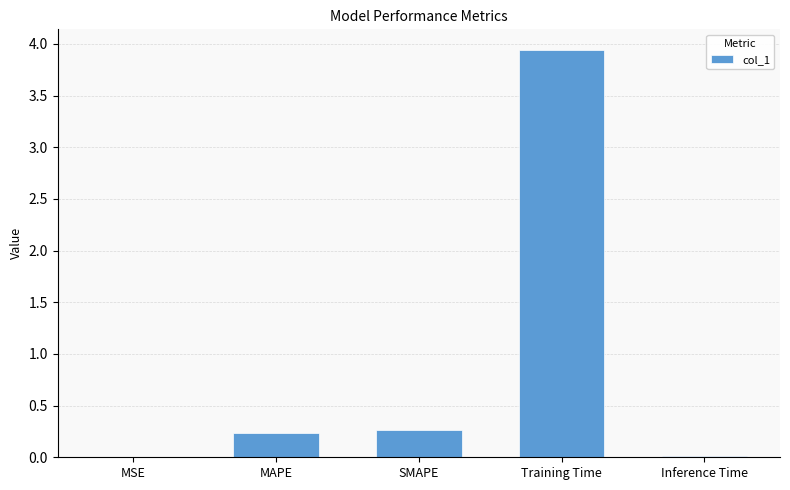

What is the approximate value at SMAPE?

0.3